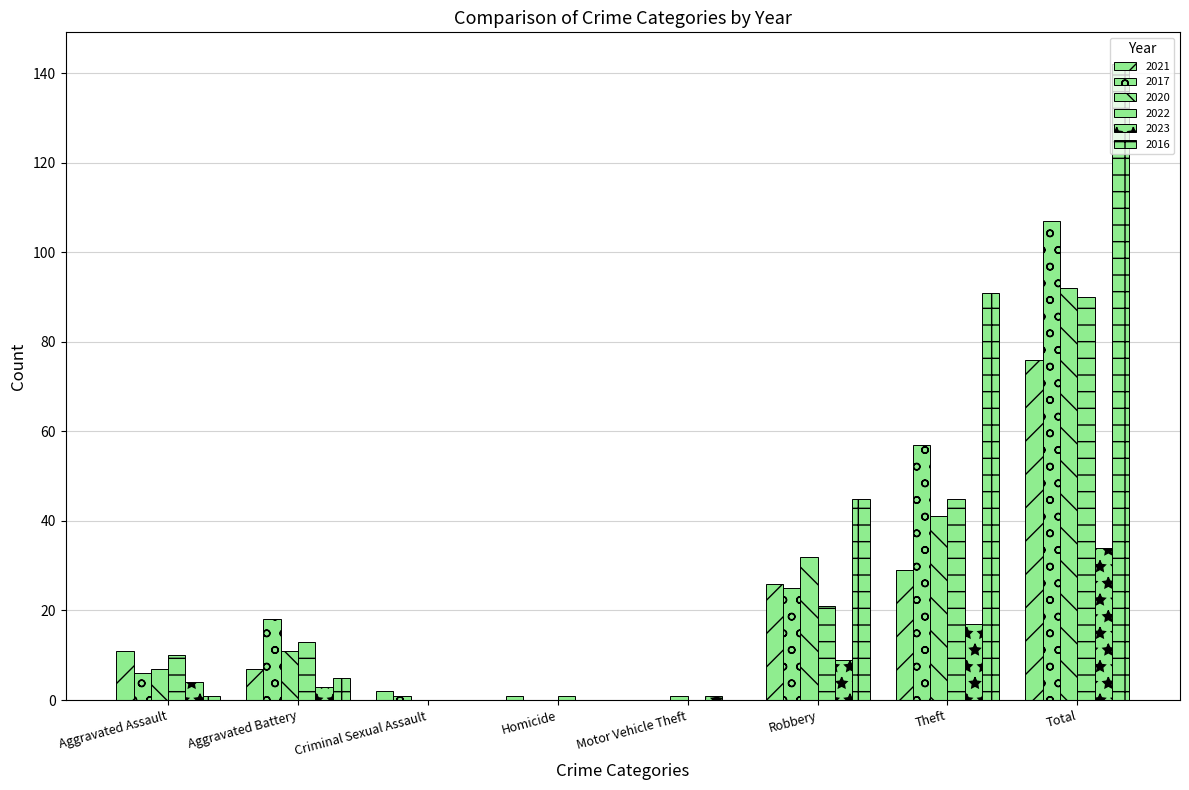

Does the chart contain stacked bars?

No